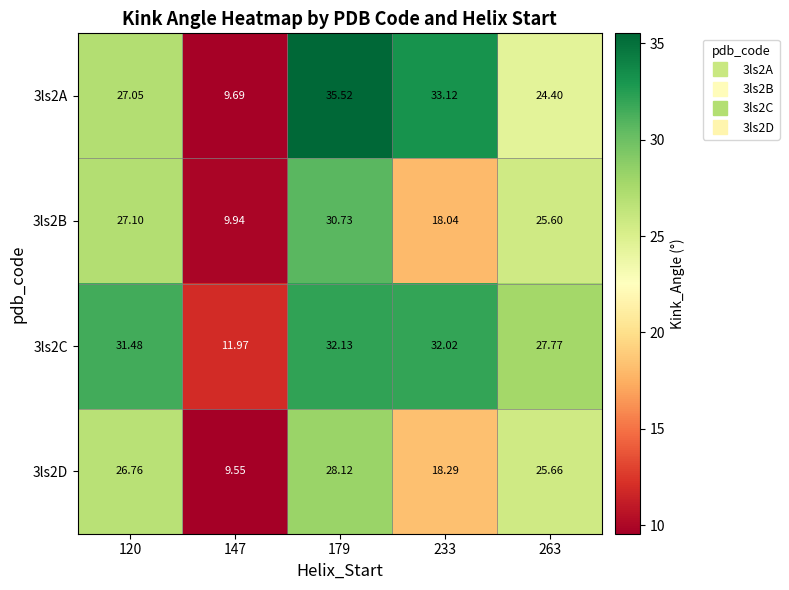

Is the value of 3ls2C at 120 greater than the value of 3ls2A at 120?

Yes